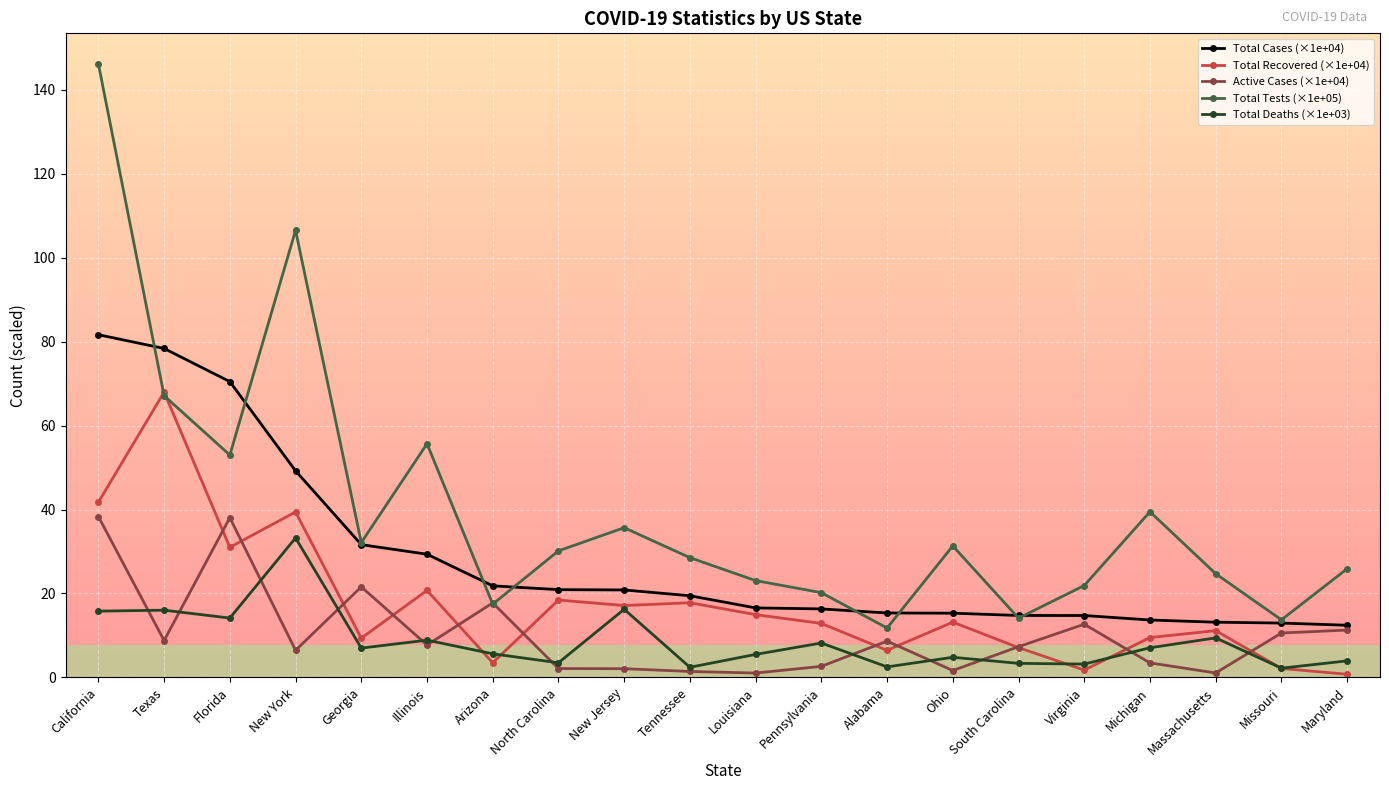

At which category does Total Tests (×1e+05) reach its first local valley?

Florida